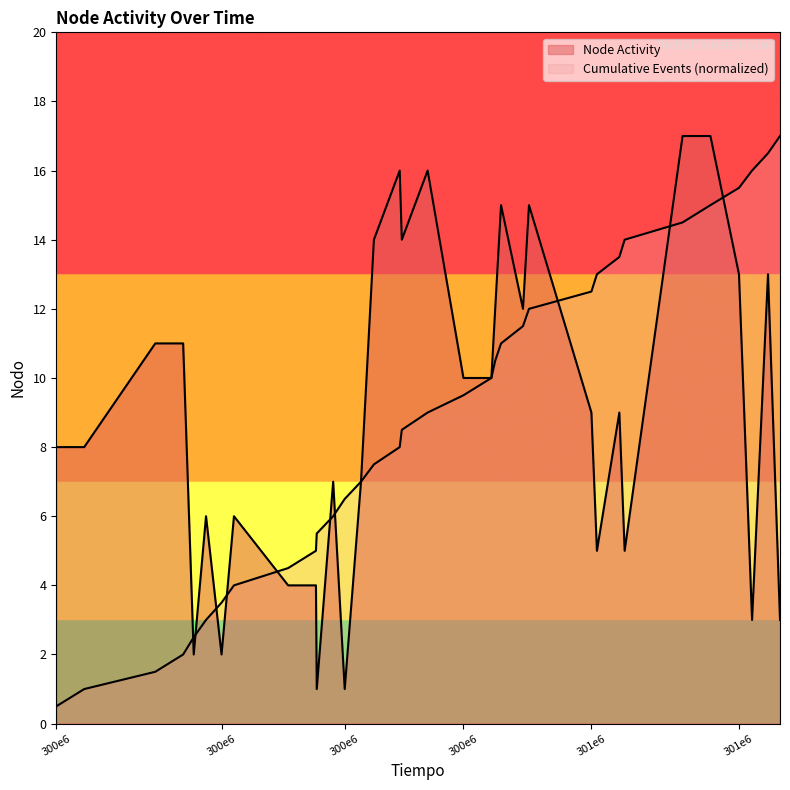

Which has a higher value, 300602094 or 301236520?

301236520